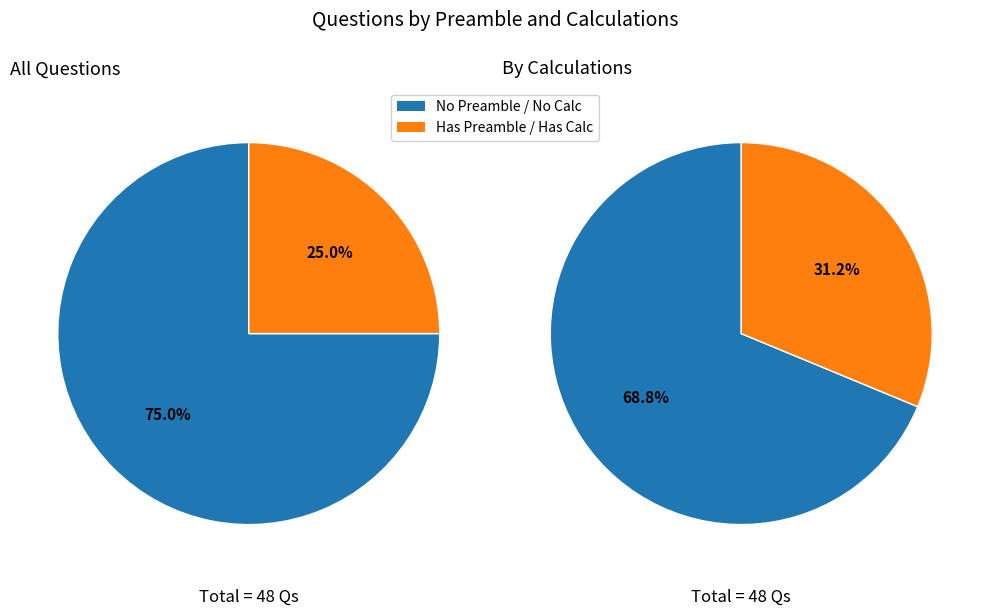

To the nearest percent, what percentage of the pie is Has Preamble?

25%